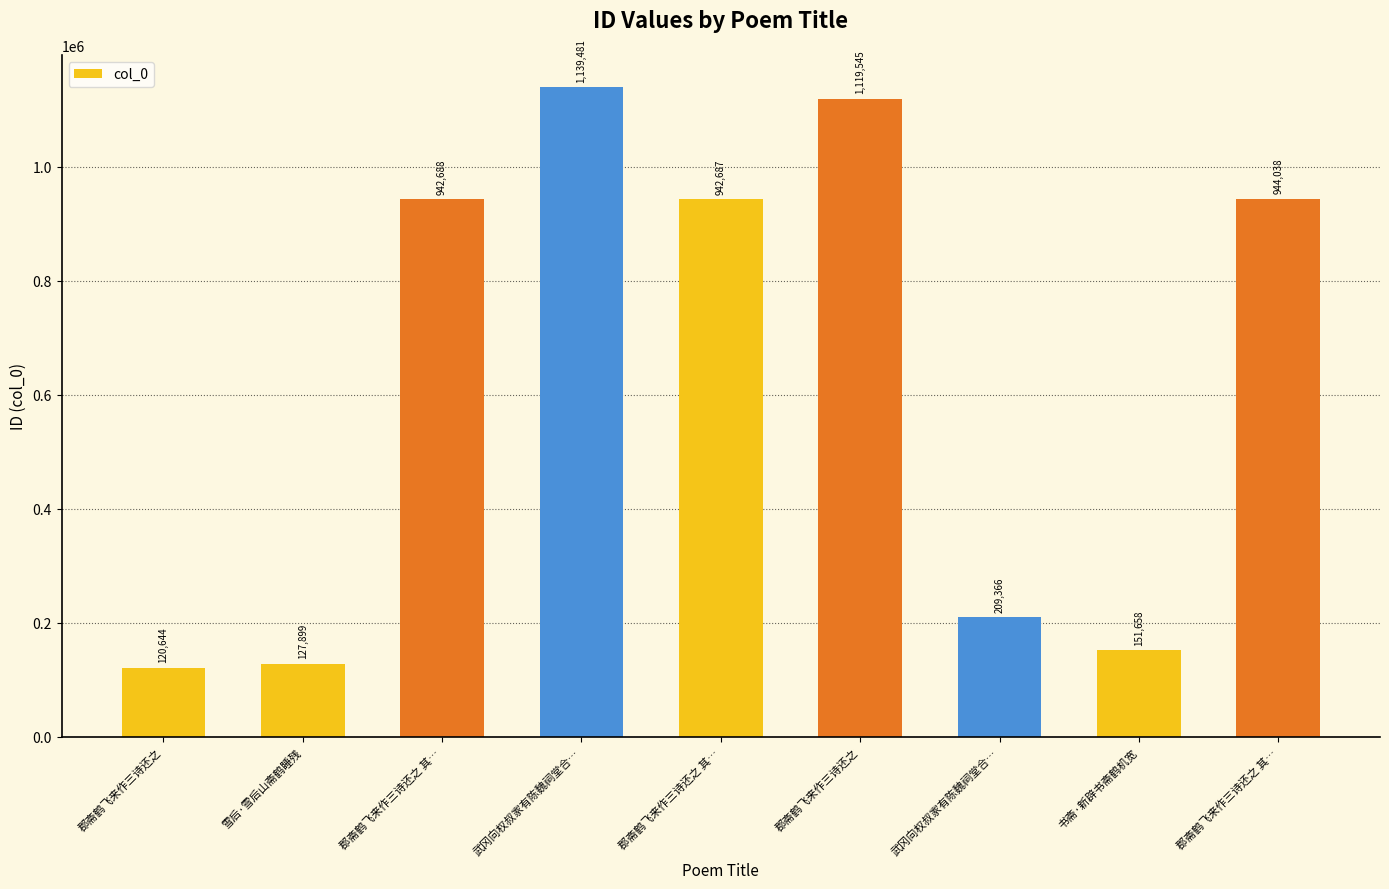

At which label does the data first exceed 942687?

郡斋鹤飞来作三诗还之 其…